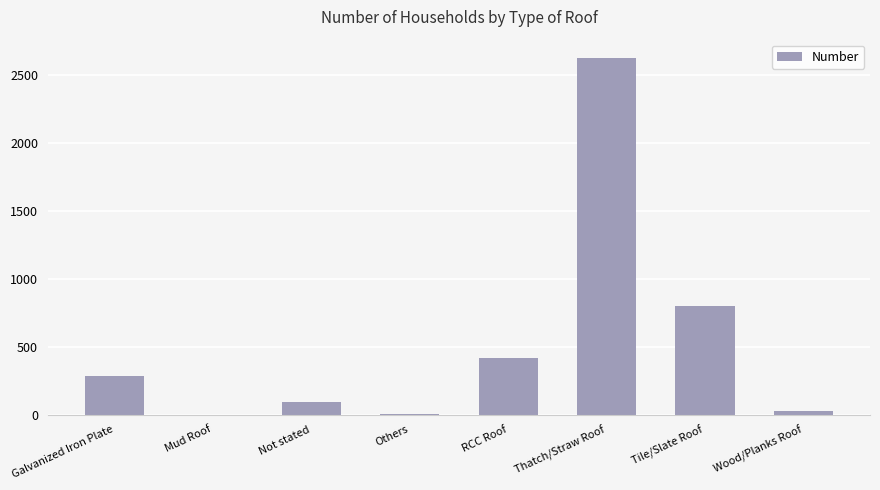

Which label corresponds to the largest value in the chart?

Thatch/Straw Roof